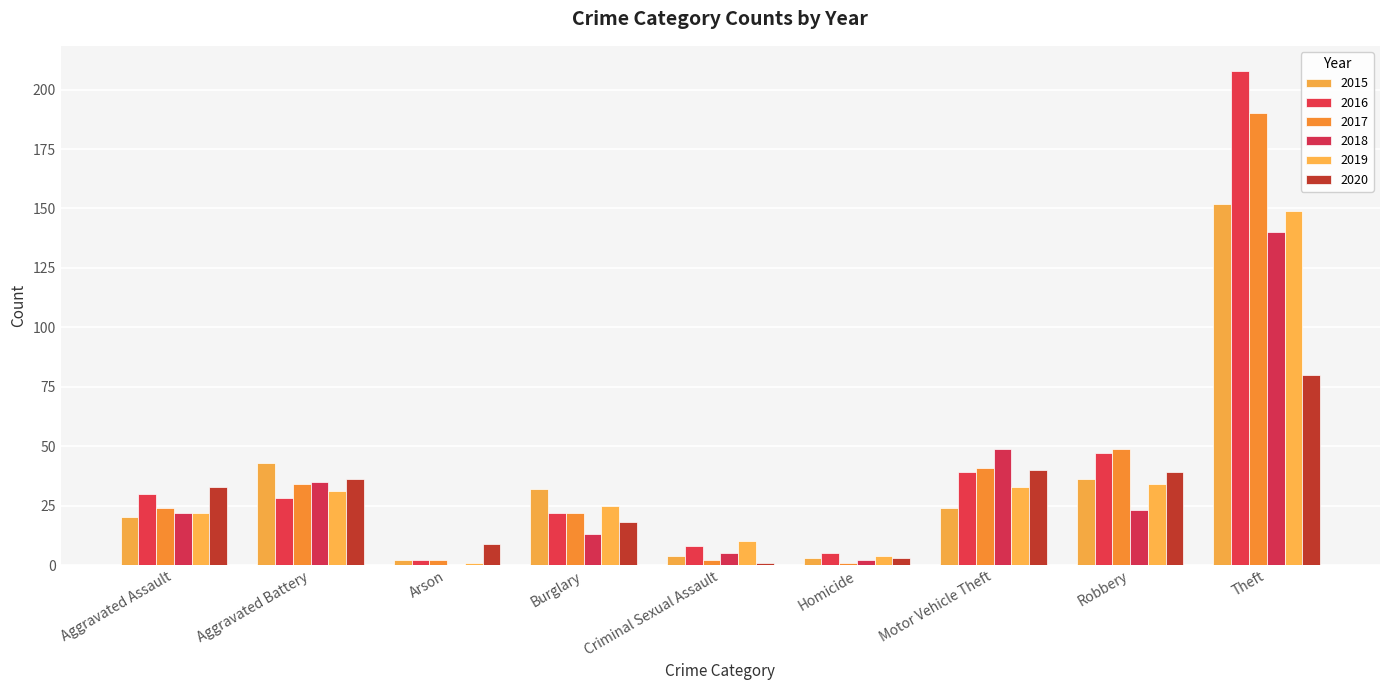

What is the difference between the maximum and minimum values in the 2018 series?

140